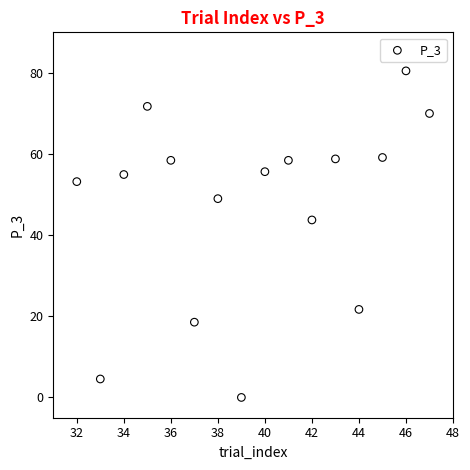

What is the range of Y values (max minus min)?

80.5